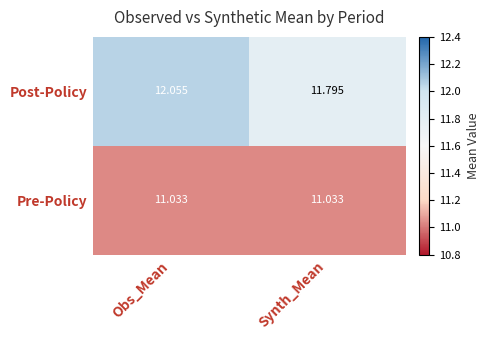

Where does the Post-Policy series first go above 12?

Obs_Mean